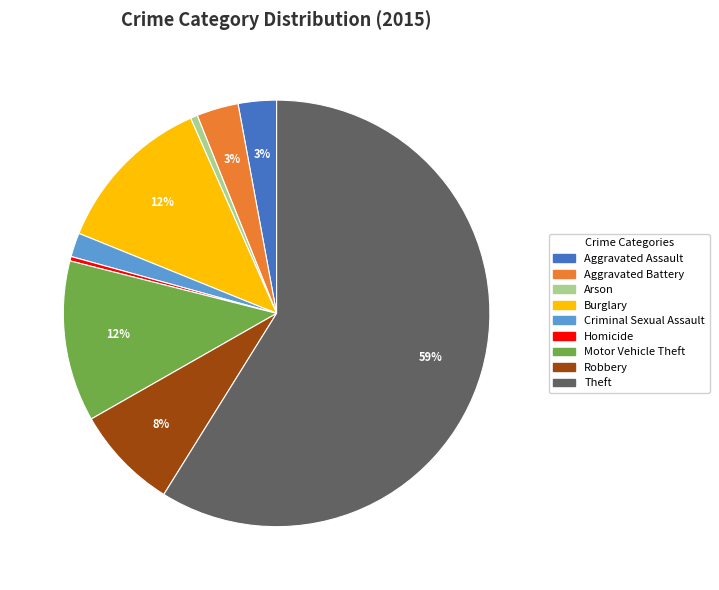

Approximately how many times larger is the value at Aggravated Battery compared to Robbery?

0.4